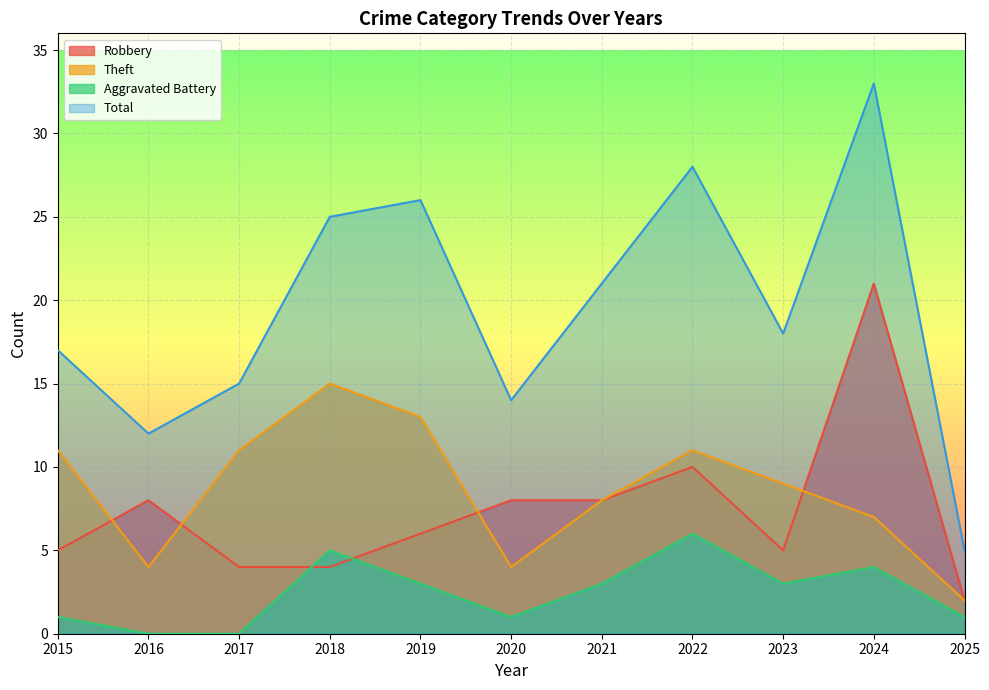

Does the chart display data point markers on the line(s)?

No